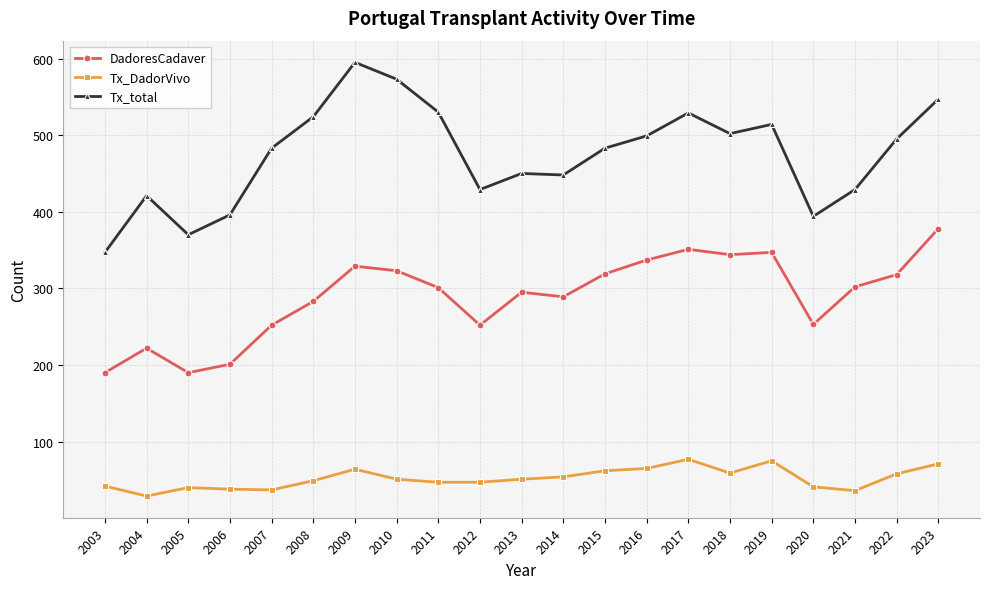

Read the Tx_total value at 2017, to the nearest 5.

530